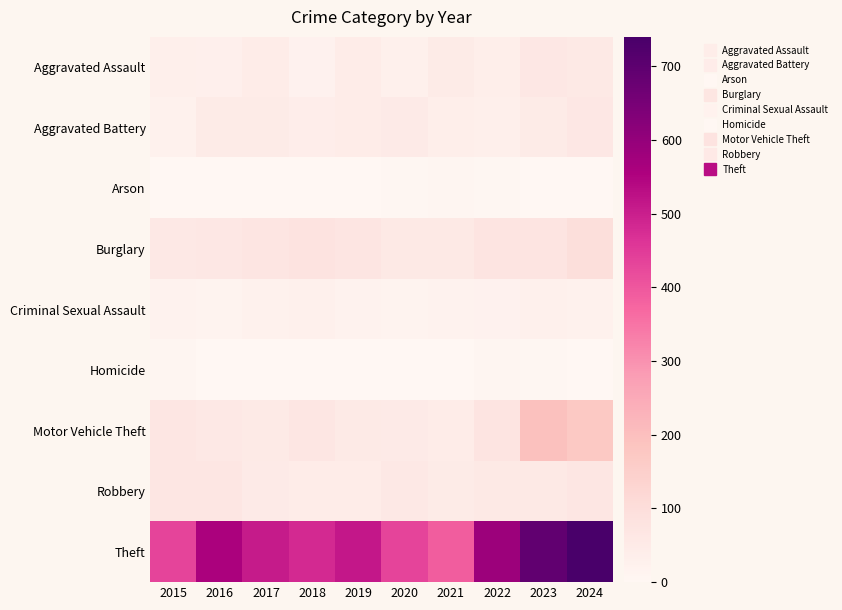

At 2023, list the series in order from largest to smallest.

Theft, Motor Vehicle Theft, Burglary, Aggravated Assault, Robbery, Aggravated Battery, Criminal Sexual Assault, Homicide, Arson